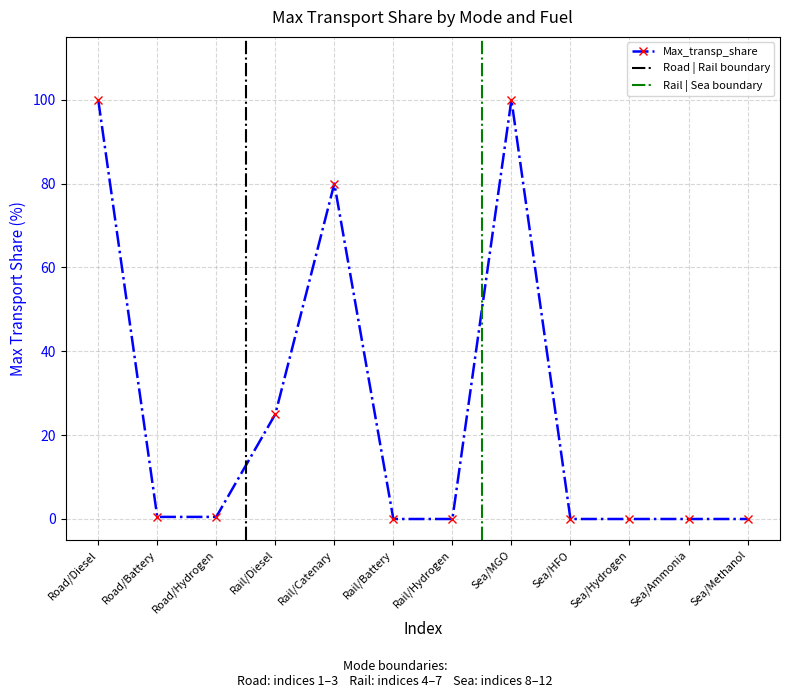

Read the value at Rail/Diesel.

25.0